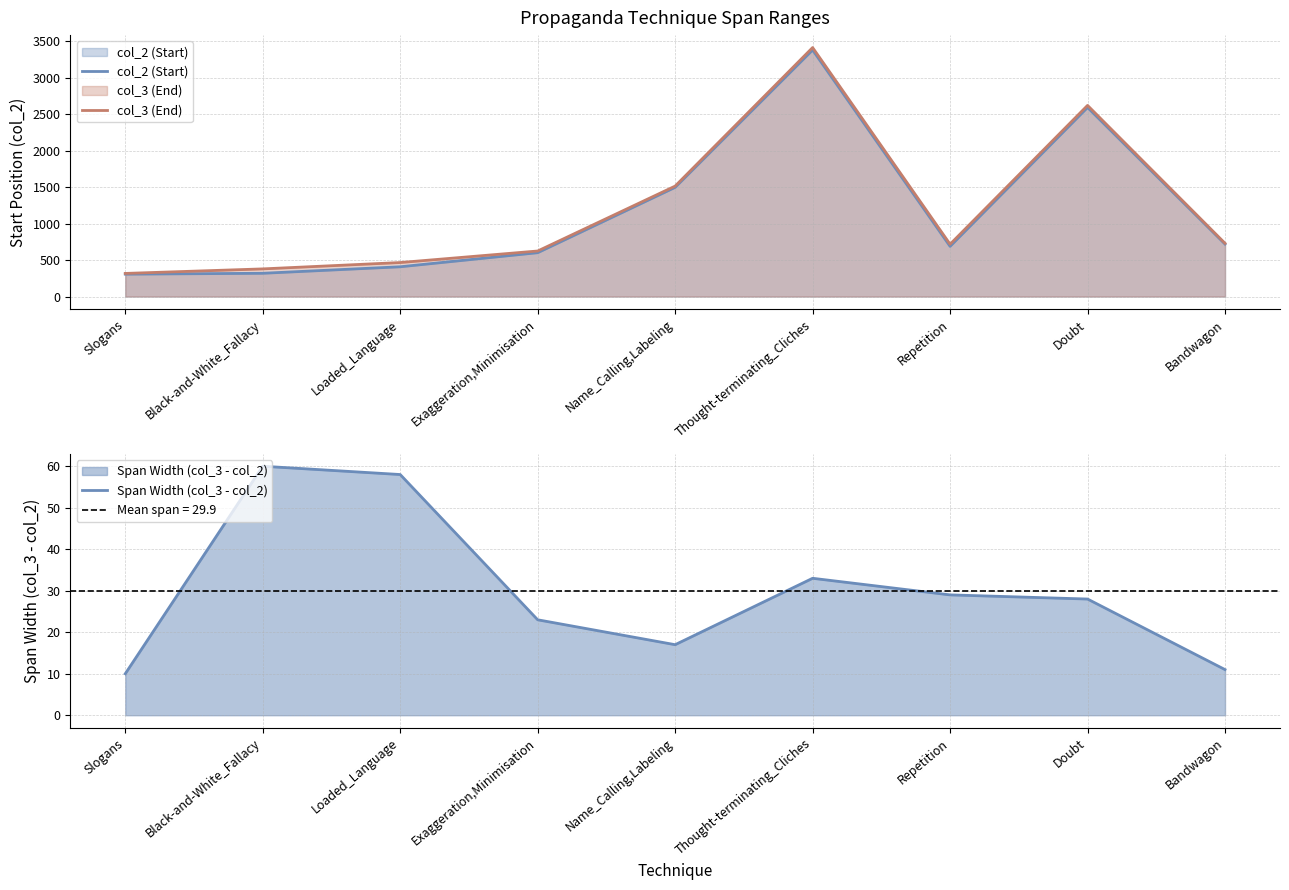

What is the value of the col_3 (End) point at the 3rd from the left?

466